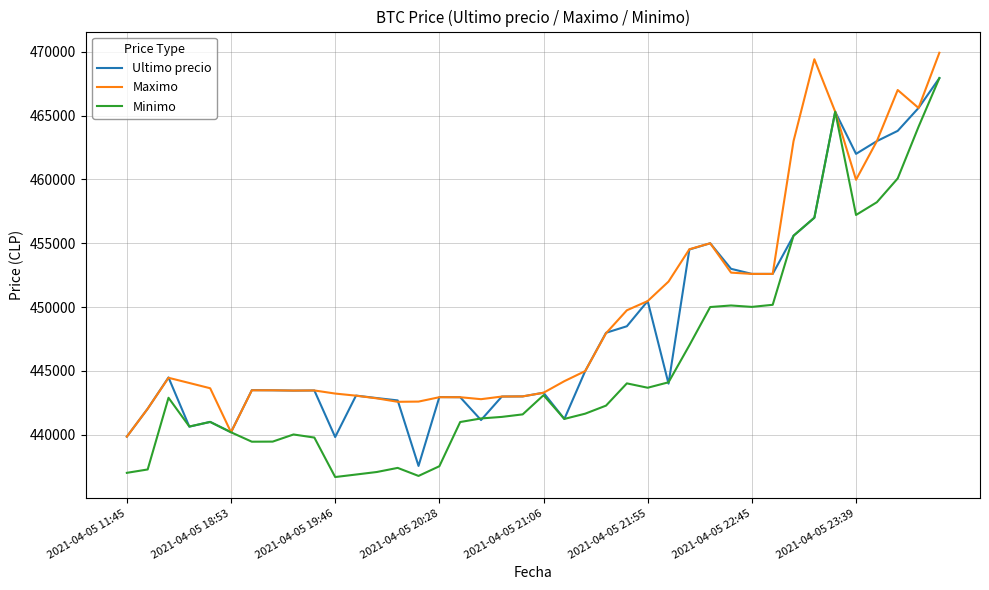

List the series in order of their overall mean, highest first.

Maximo, Ultimo precio, Minimo